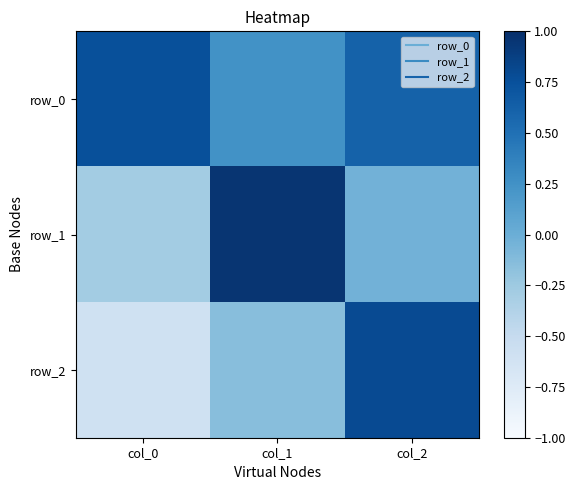

Where does the row_2 series first go above 0?

col_2